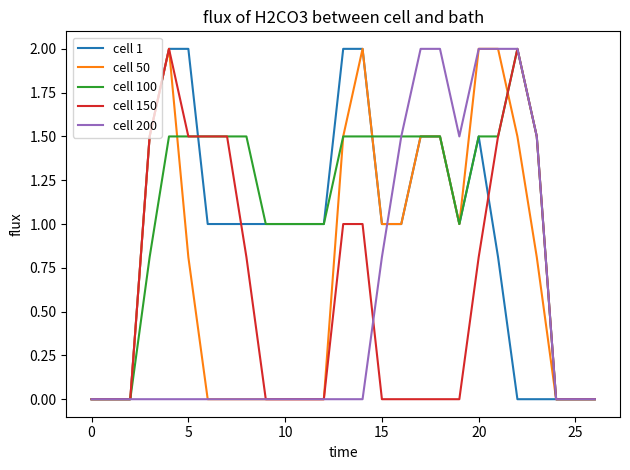

Which series has the largest total across all categories?

cell 100